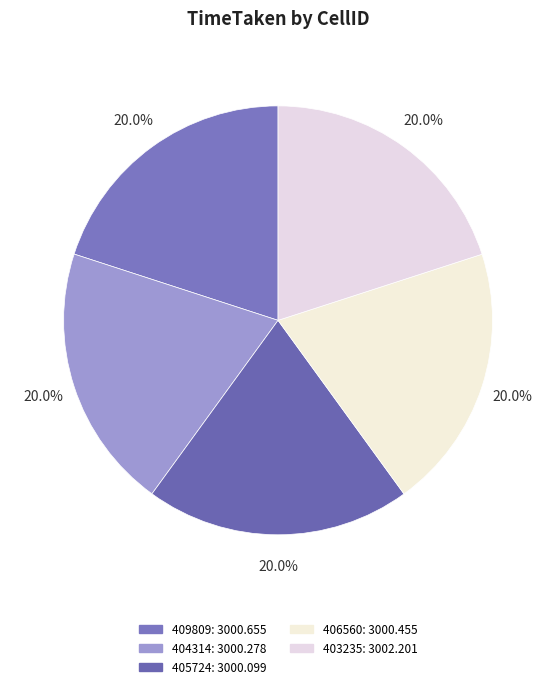

Is it true that 404314 is 20% of the pie?

True